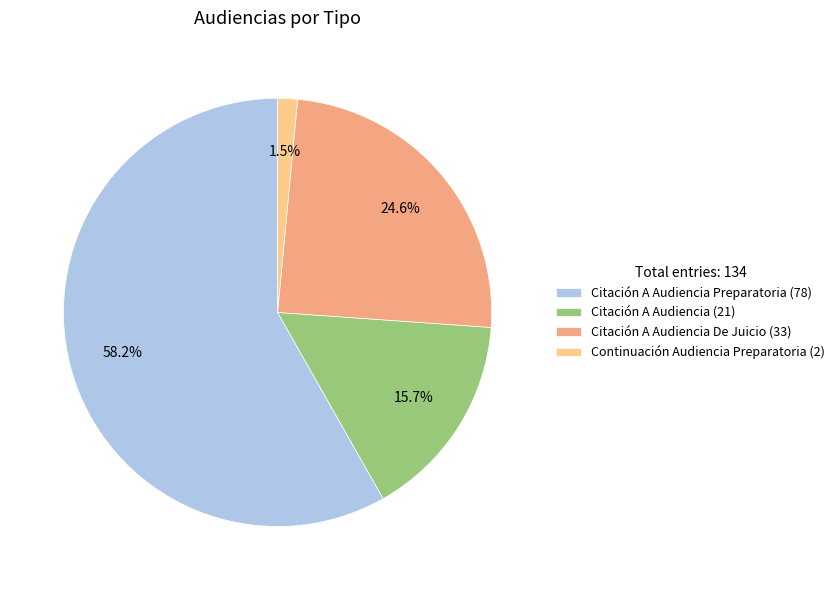

To the nearest percent, what is the difference between the largest and smallest slice percentages?

57%